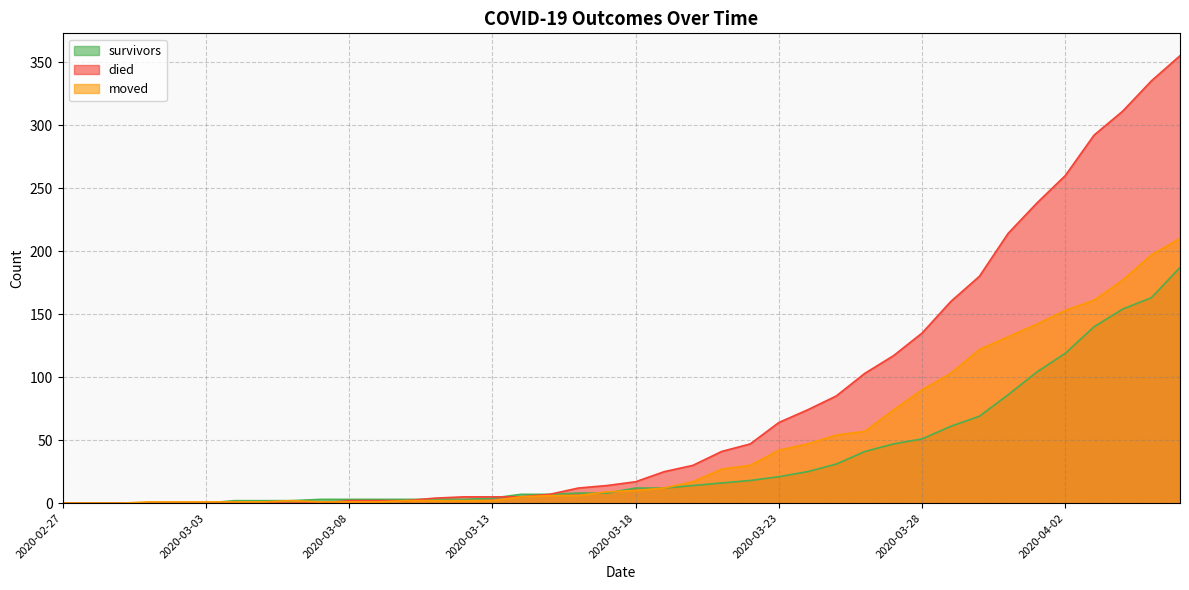

Which category has the highest value in the moved series?

2020-04-06